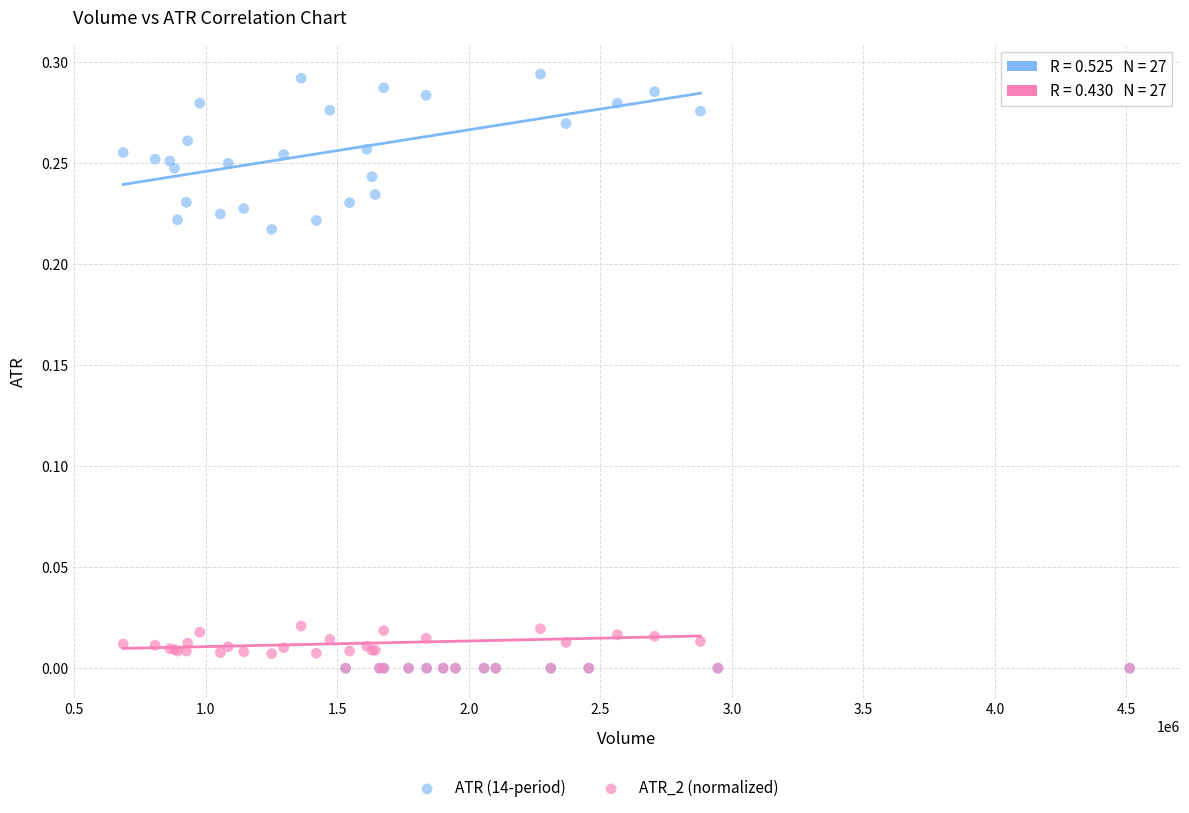

Which series reaches the maximum Y coordinate?

ATR (14-period)